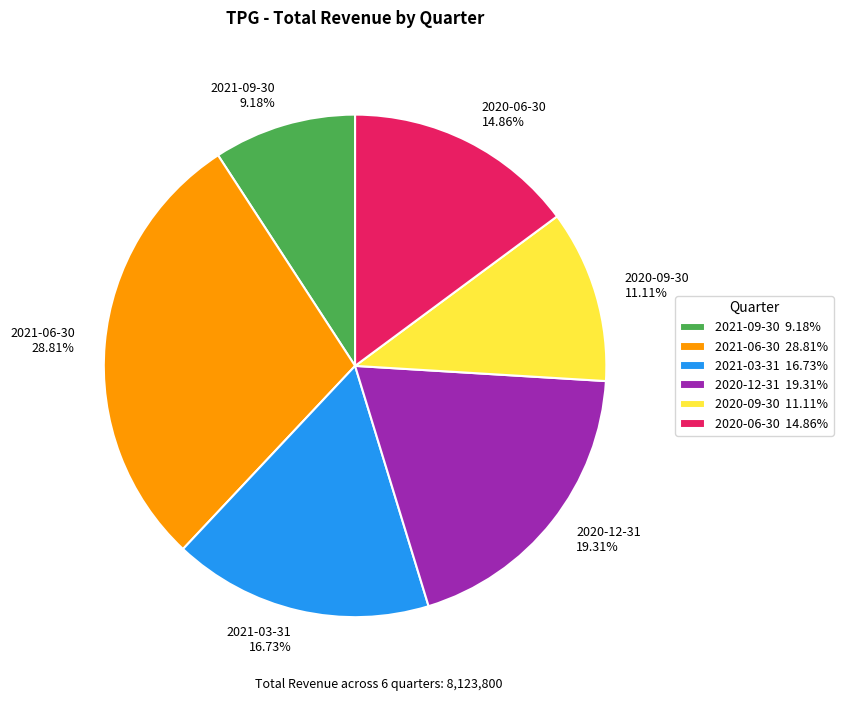

To the nearest percent, what portion does 2020-06-30 represent?

15%